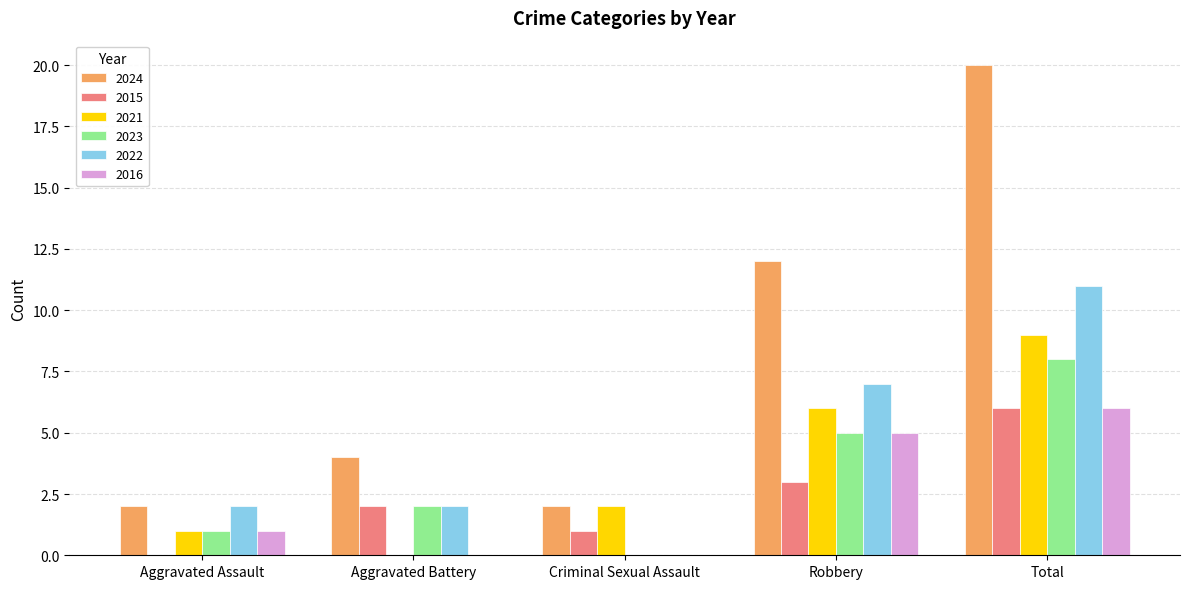

How many 2015 values are between 1 and 3?

3